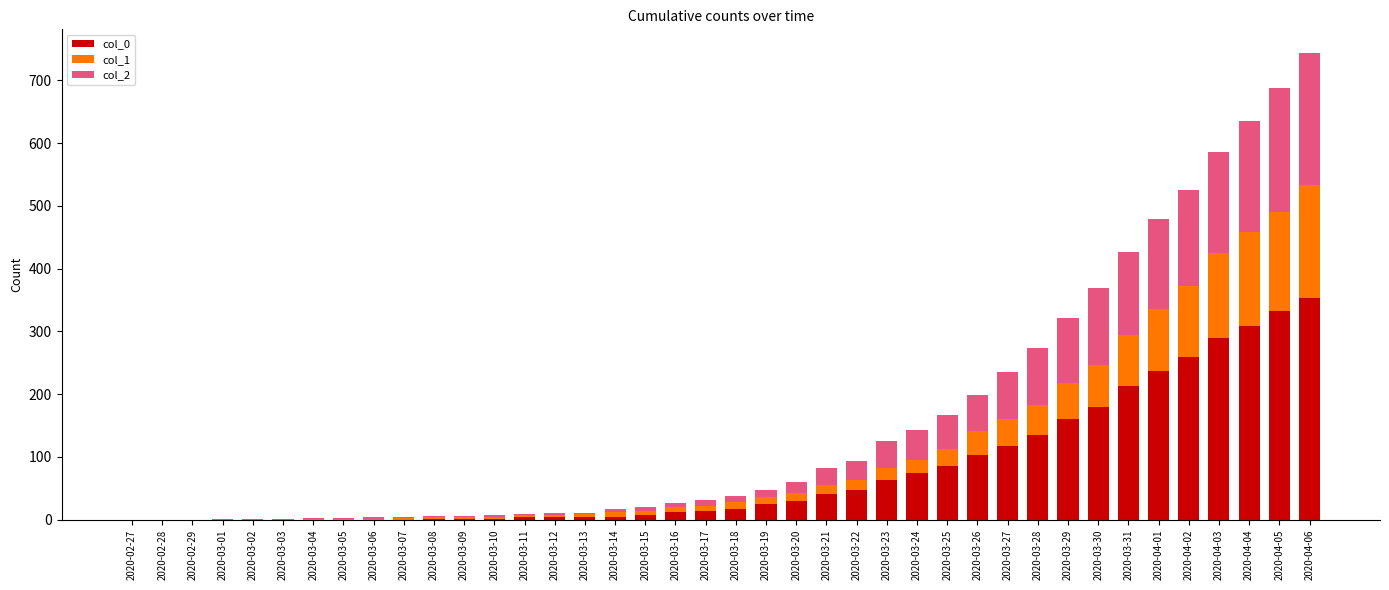

At which category is the sum across all series the highest?

2020-04-06